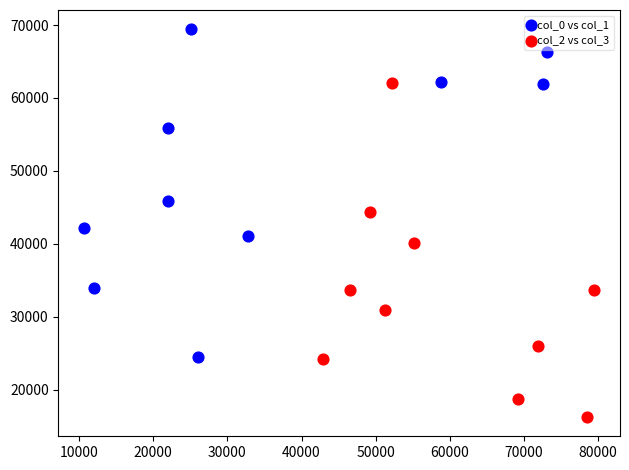

Which series reaches the minimum Y coordinate?

col_2 vs col_3